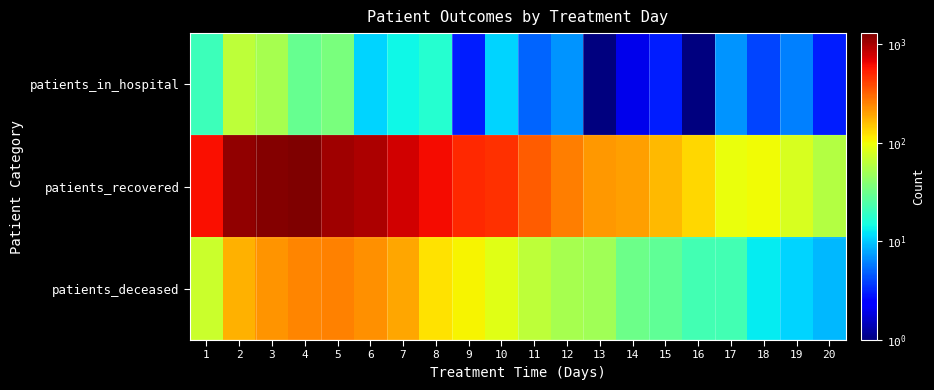

At how many categories does at least one series exceed 831?

5